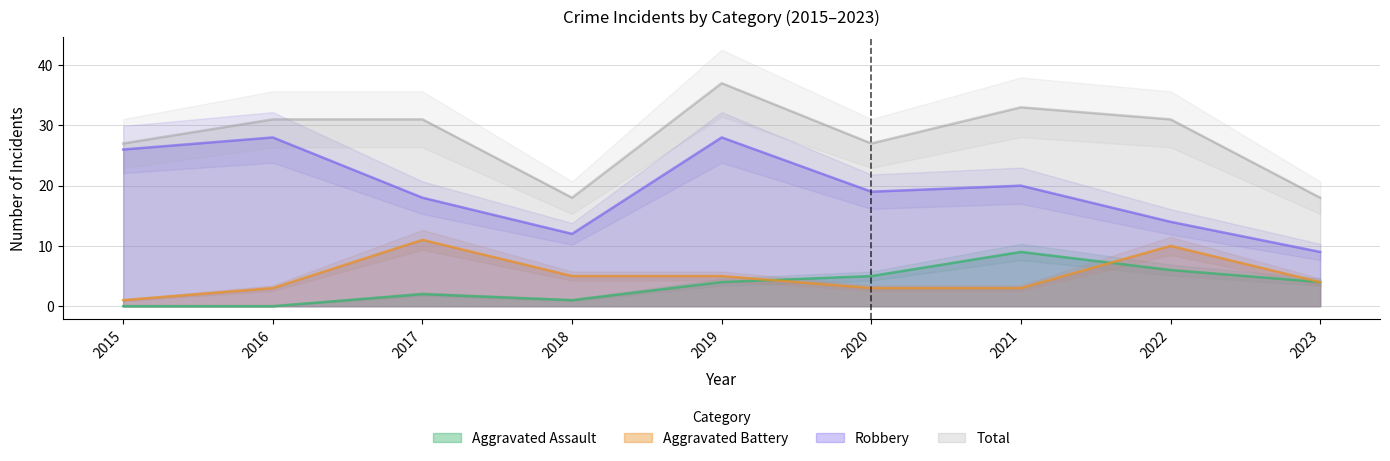

How many values in the Total series are below 31?

4